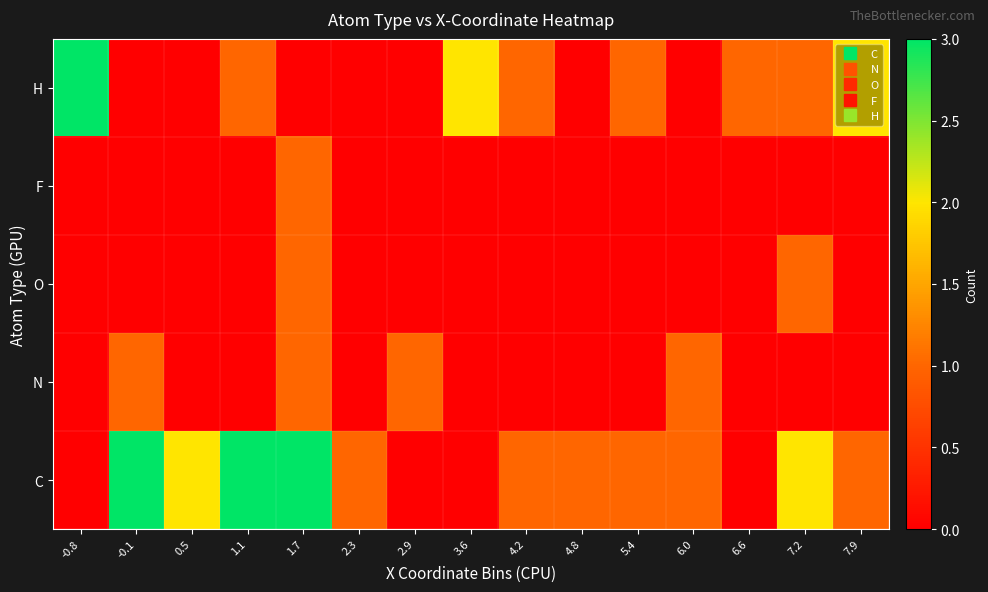

What is the spread (max minus min) of values at 7.9?

2